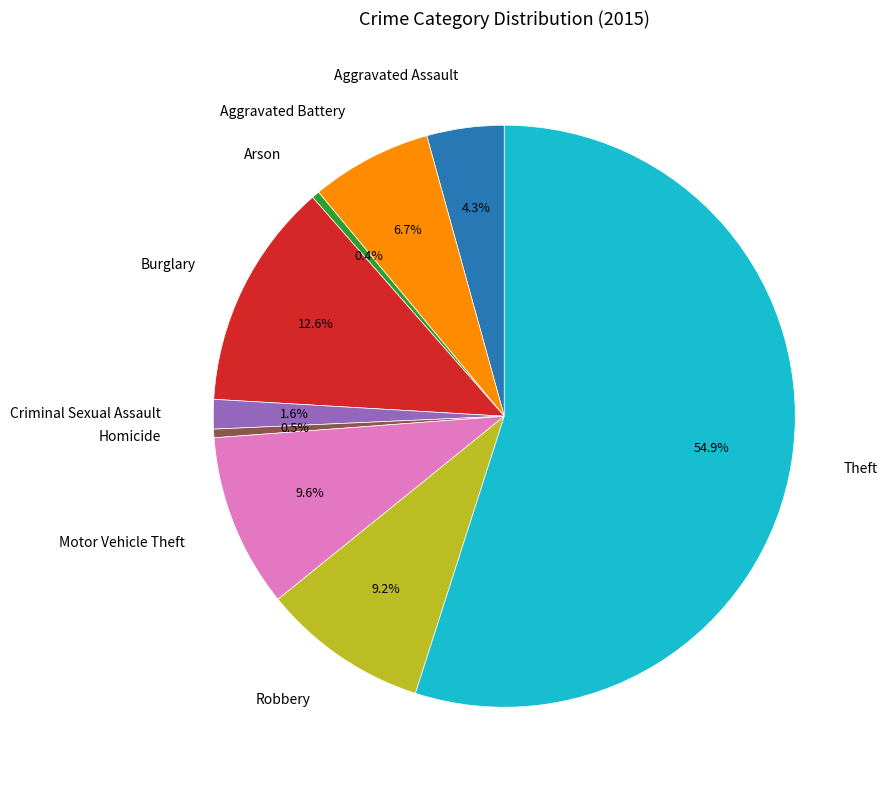

Which category has the biggest portion of the pie?

Theft